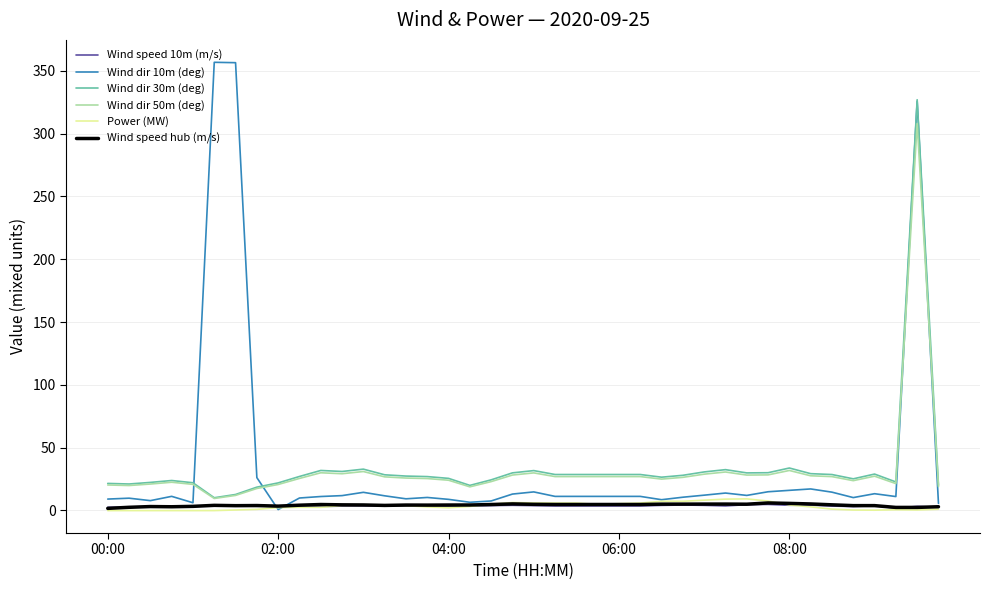

True or false: Power (MW) and Wind dir 50m (deg) intersect in this chart.

False